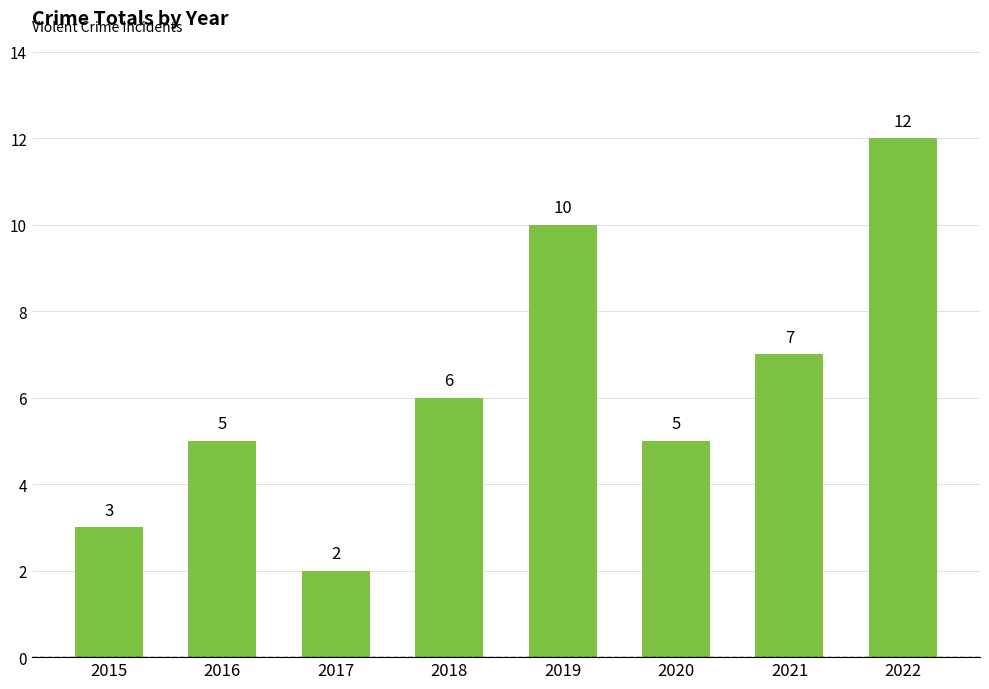

Reading left to right, list all the values displayed in this chart.

3	5	2	6	10	5	7	12